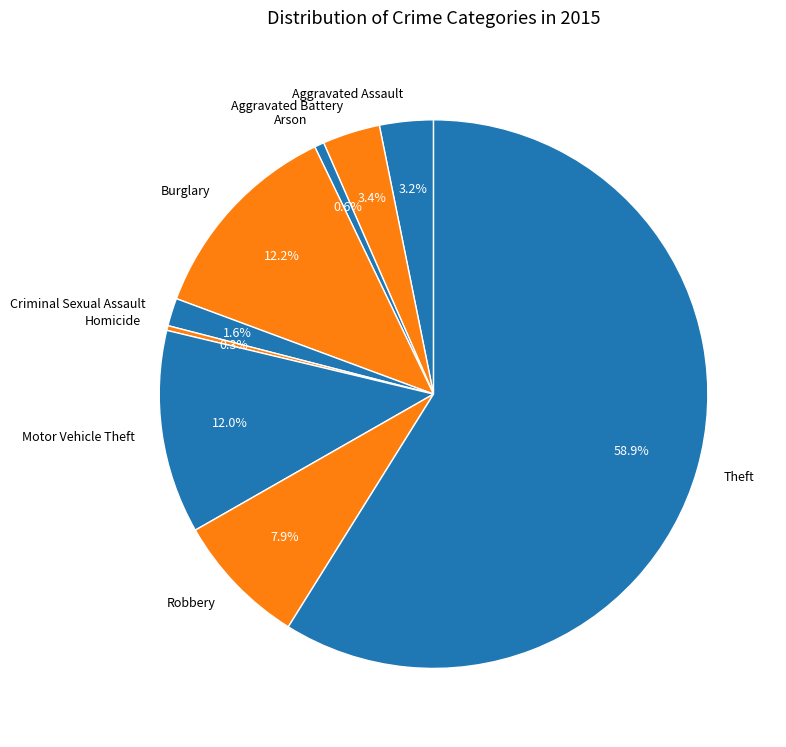

How many segments does this pie chart have?

9